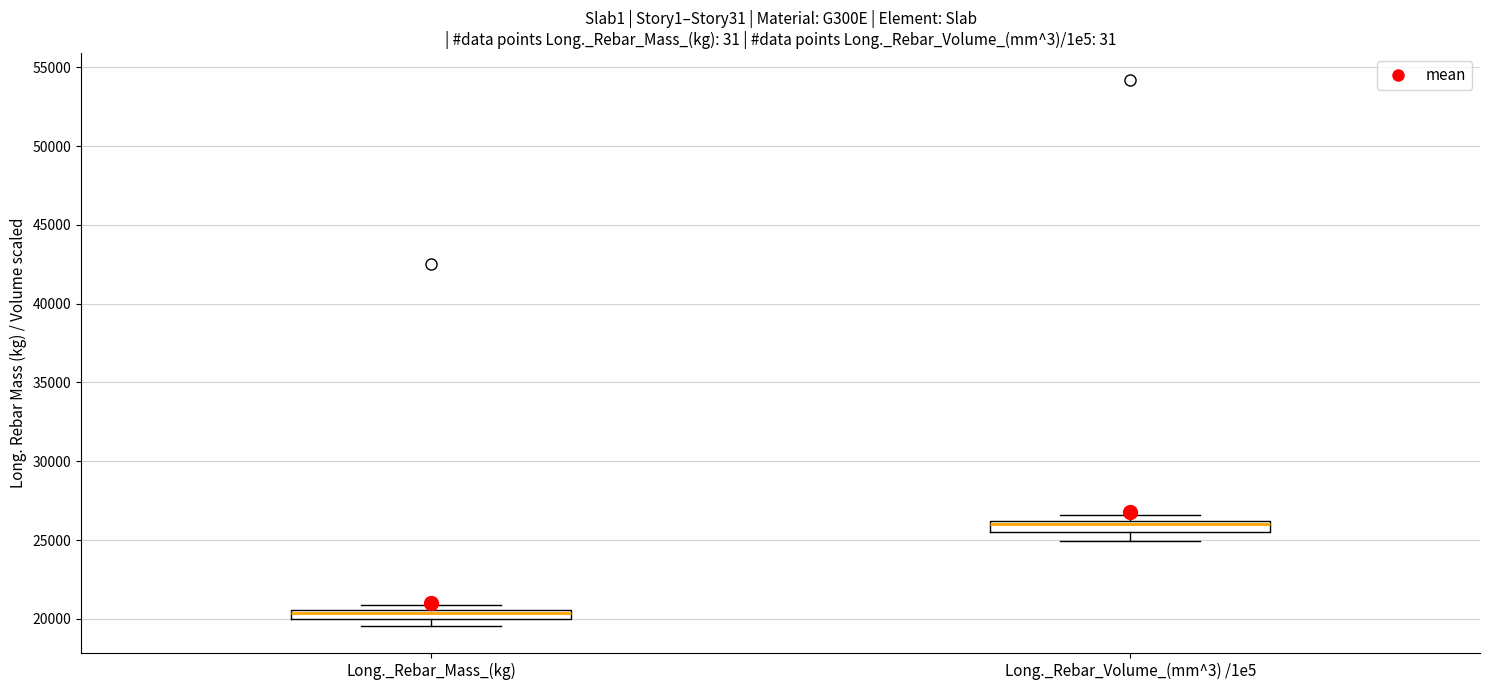

Which box's median line is the highest?

Long._Rebar_Volume_(mm^3) /1e5